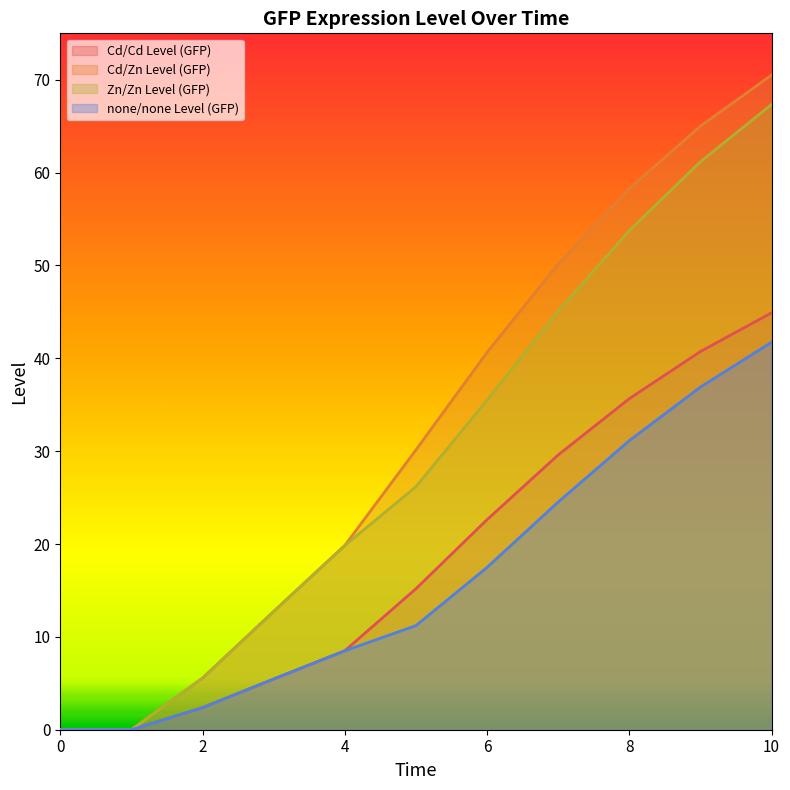

What are all the series names shown in the legend?

Cd/Cd Level (GFP), Cd/Zn Level (GFP), Zn/Zn Level (GFP), none/none Level (GFP)